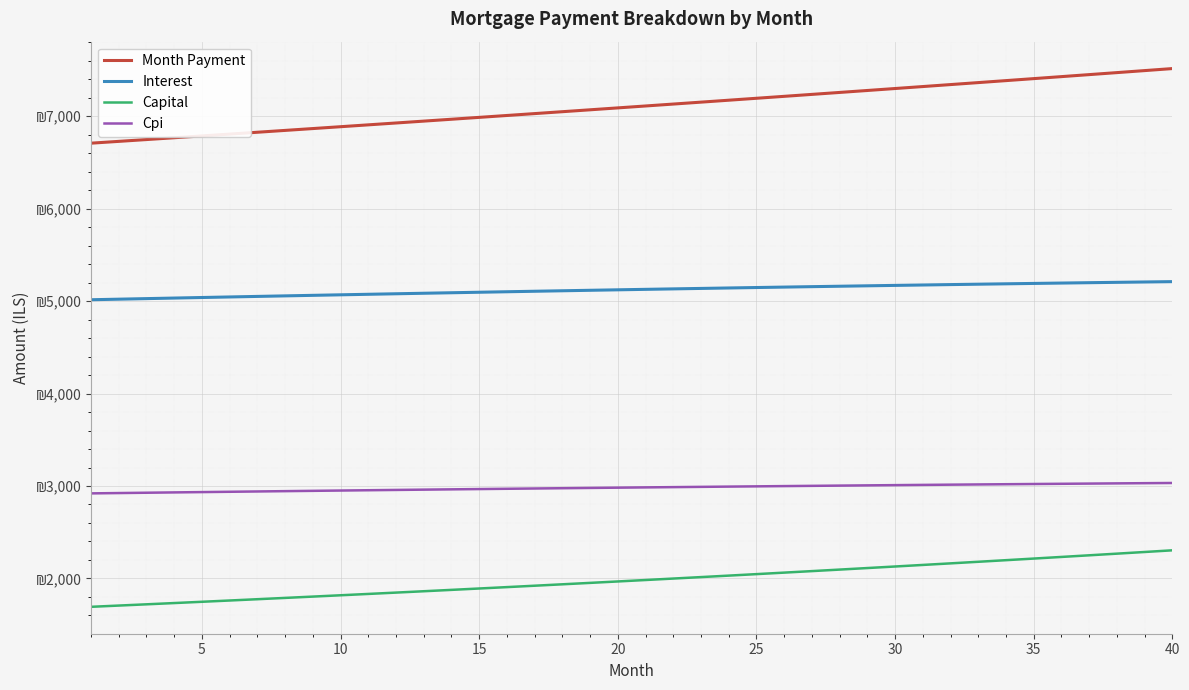

What are all the series names shown in the legend?

Month Payment, Interest, Capital, Cpi